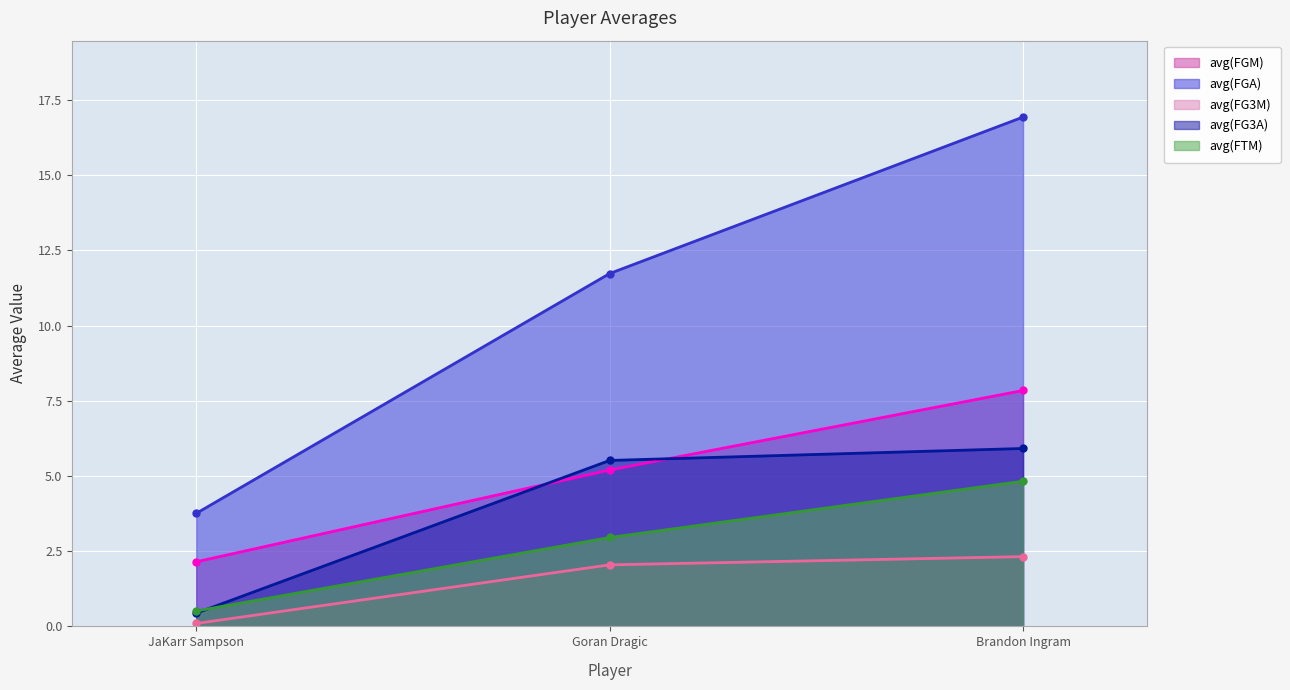

What is the difference between the maximum and minimum values in the avg(FG3A) series?

5.5